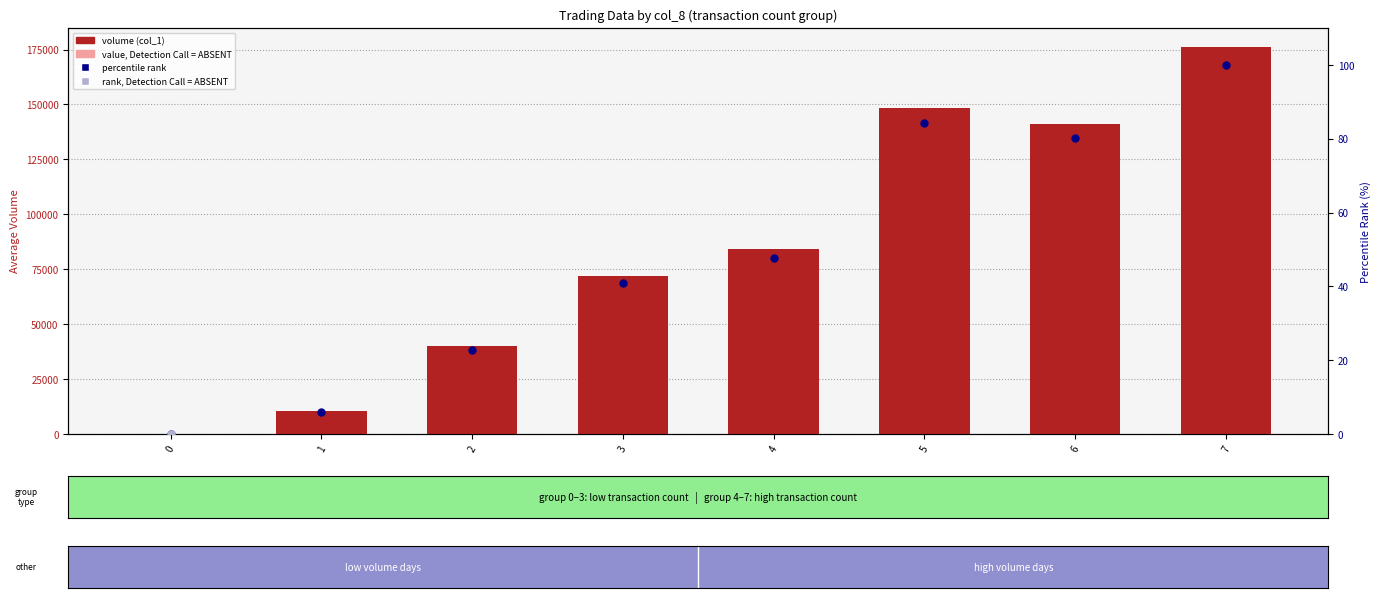

Which series contains the highest Y value?

volume (col_1)